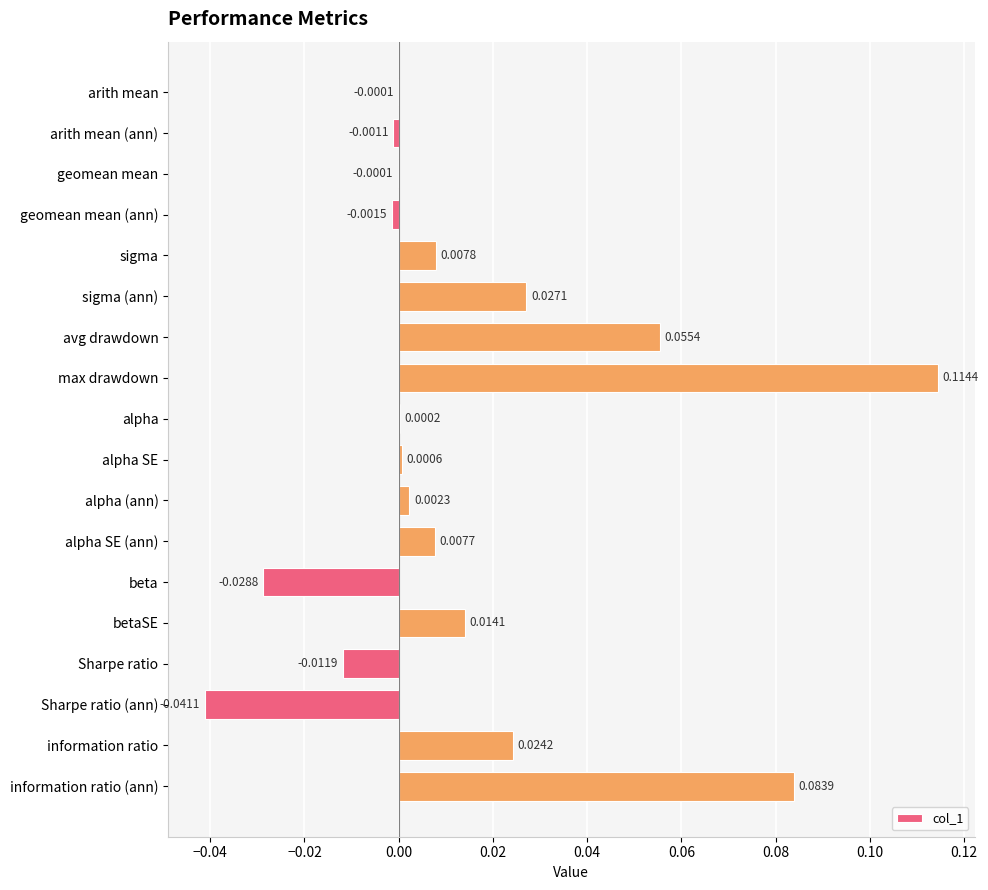

Which label corresponds to the largest value in the chart?

max drawdown